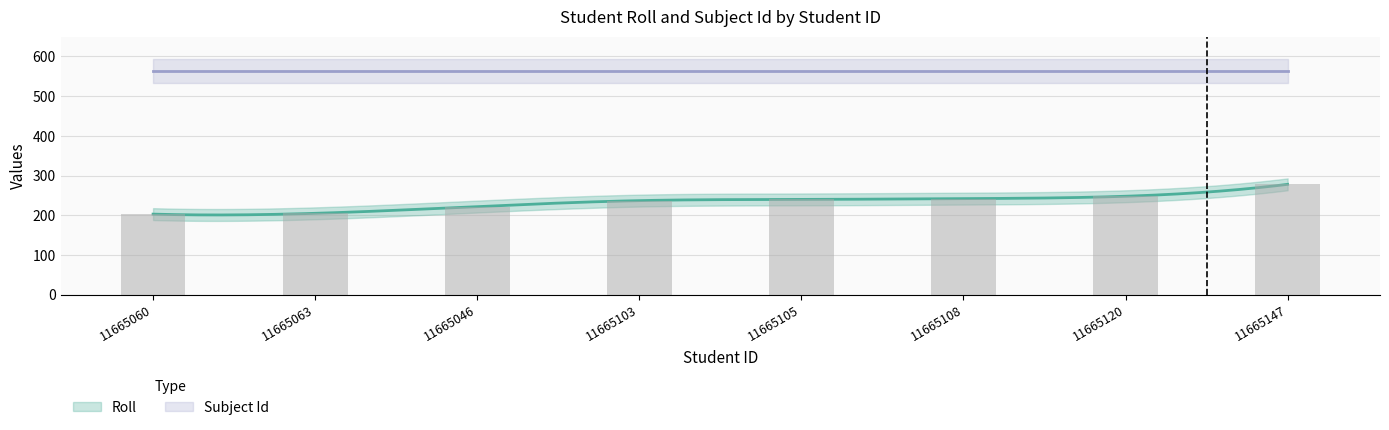

At which category does the chart reach its minimum across all series?

11665060